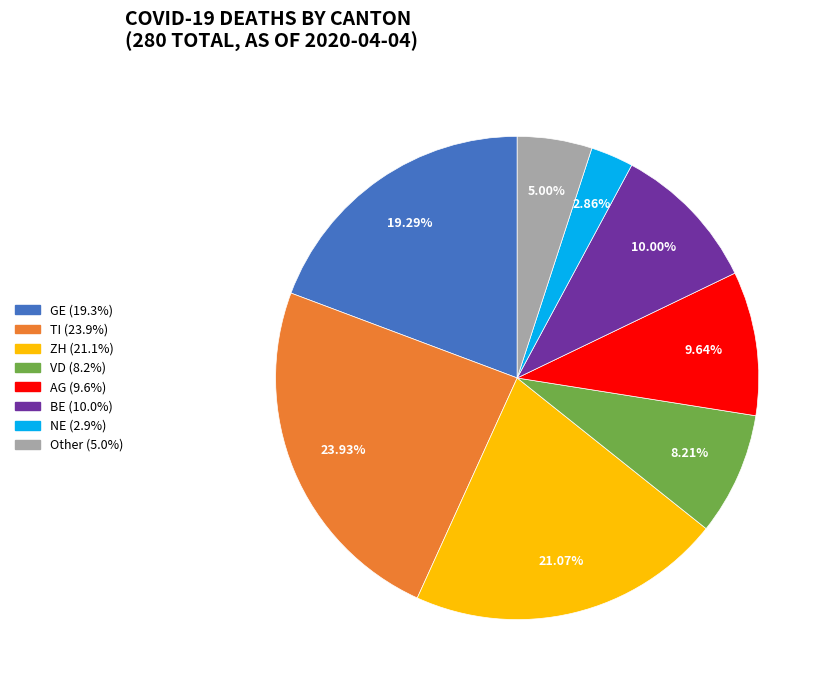

Between GE and TI, which is larger?

TI